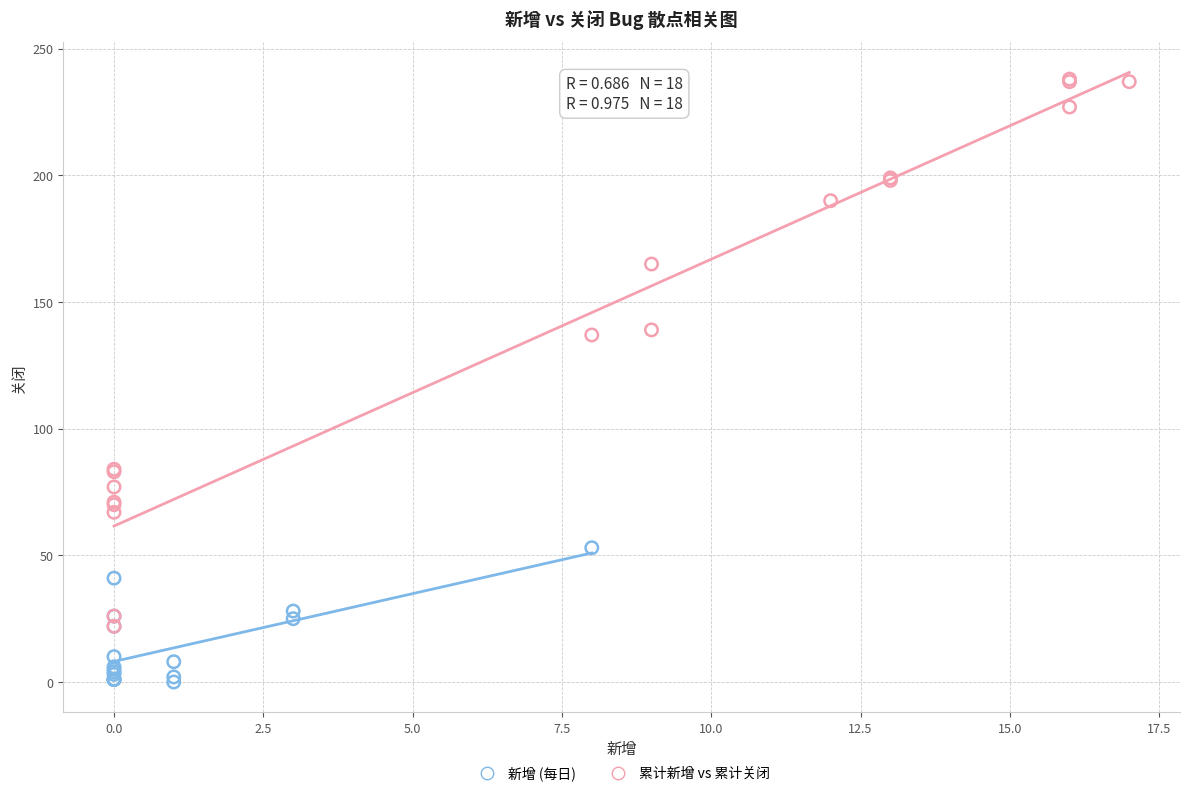

Which series reaches the maximum Y coordinate?

累计新增 vs 累计关闭